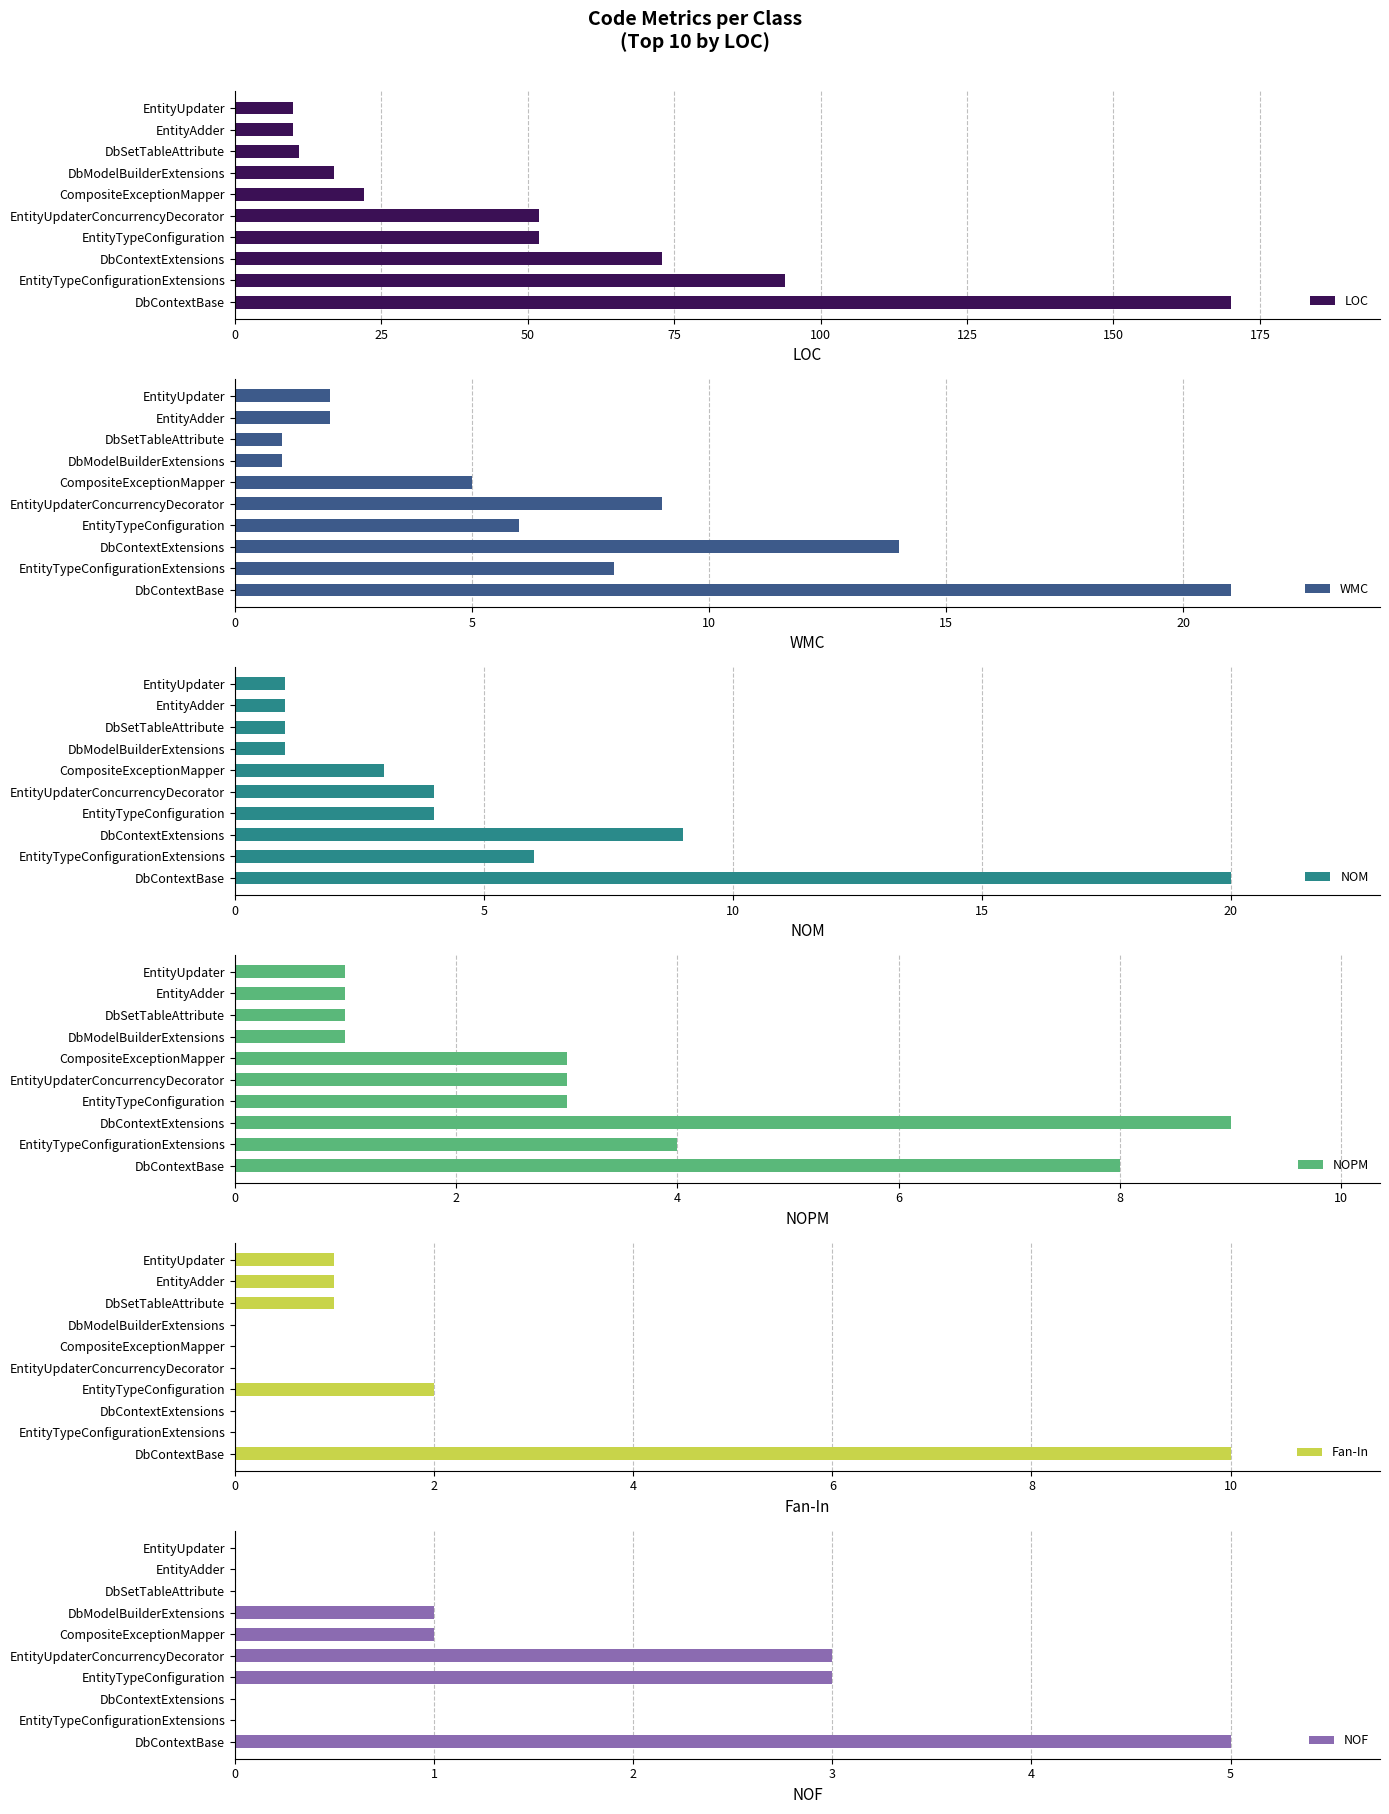

Is it true that NOF equals 3 at EntityTypeConfiguration?

True